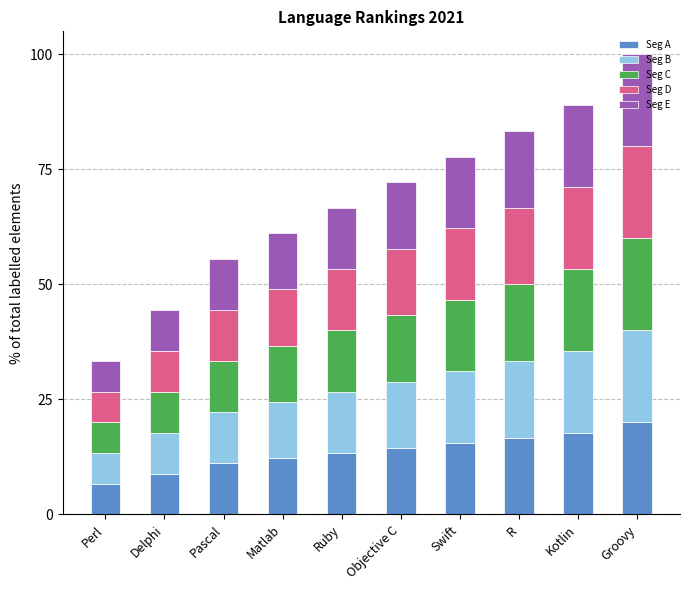

At which category is the sum across all series the highest?

Groovy